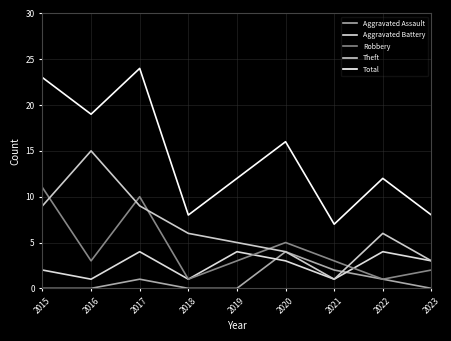

Rank the series by their maximum value, from lowest to highest.

Aggravated Assault, Aggravated Battery, Robbery, Theft, Total